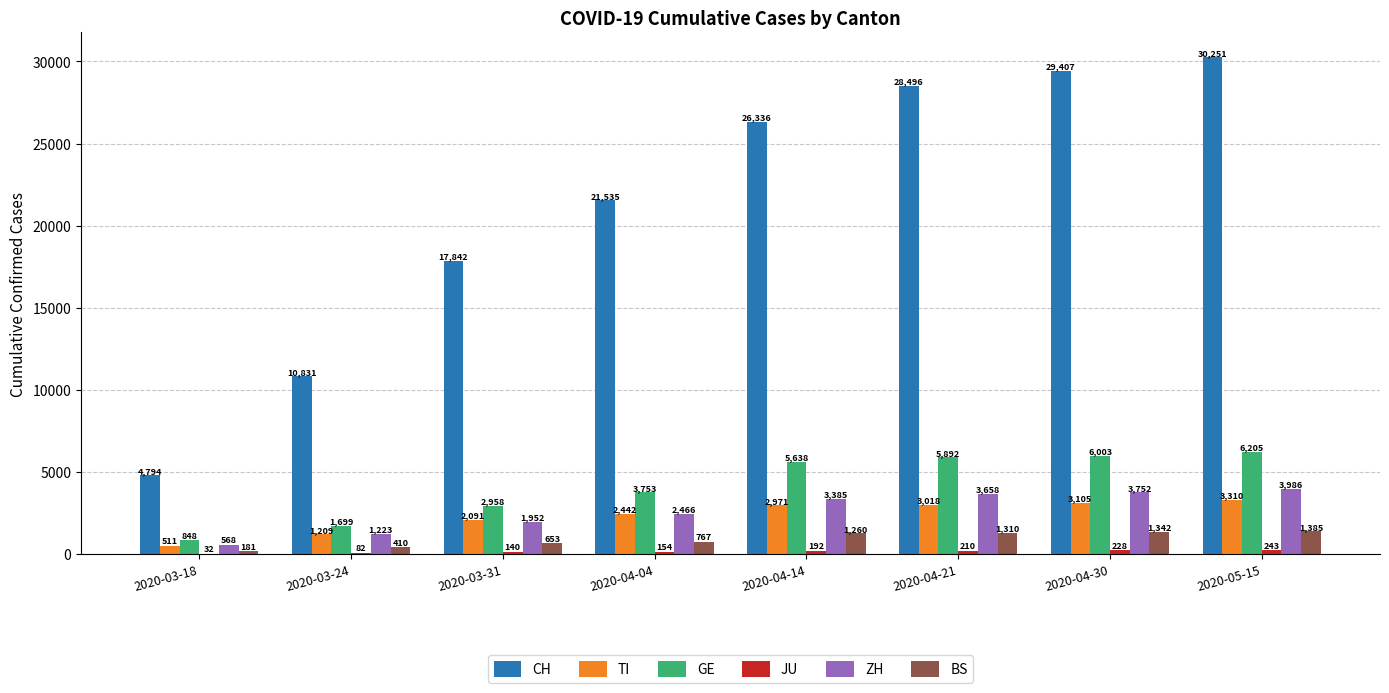

What is the sum of the GE values at 2020-03-18 and 2020-04-04?

4601